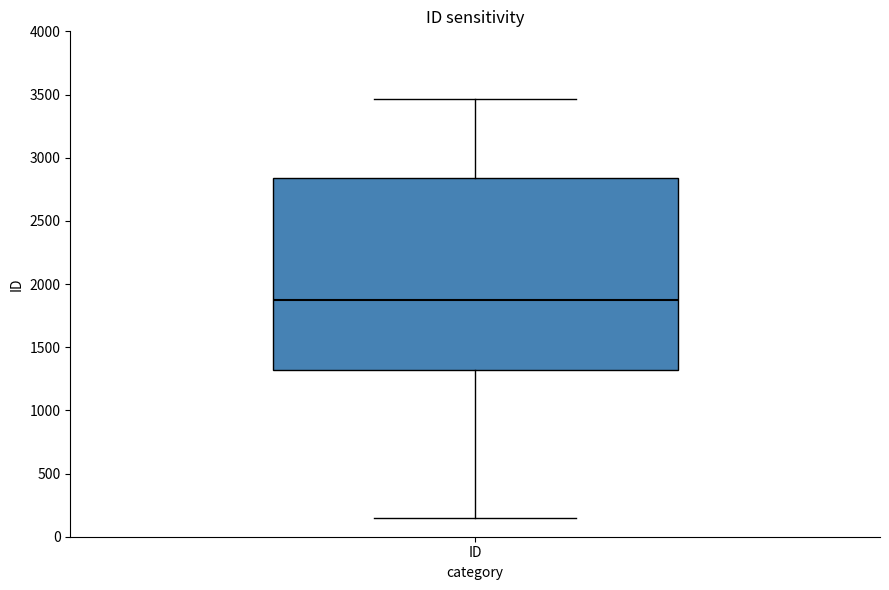

Transcribe this box plot: give where the median line is, the range the box spans, and where the two whiskers end, as read against the y-axis. The values are not printed on the chart, so give them approximately, as read against the axis.

median 1850, box 1300 to 2850, whiskers 150 to 3450